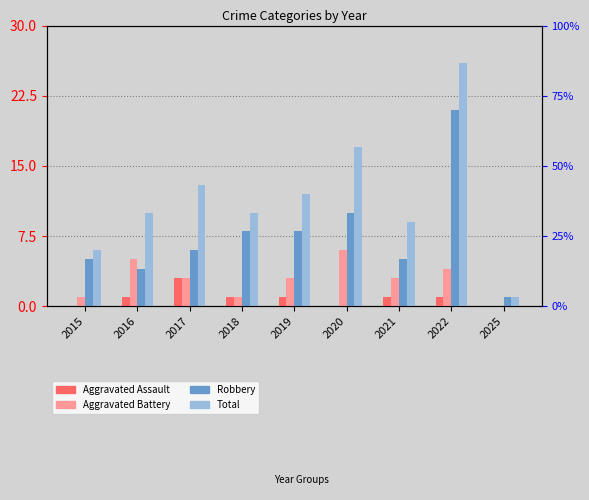

Reading left to right, list all the values displayed in this chart.

Aggravated Assault: 2015=0	2016=1	2017=3	2018=1	2019=1	2020=0	2021=1	2022=1	2025=0
Aggravated Battery: 2015=1	2016=5	2017=3	2018=1	2019=3	2020=6	2021=3	2022=4	2025=0
Robbery: 2015=5	2016=4	2017=6	2018=8	2019=8	2020=10	2021=5	2022=21	2025=1
Total: 2015=6	2016=10	2017=13	2018=10	2019=12	2020=17	2021=9	2022=26	2025=1